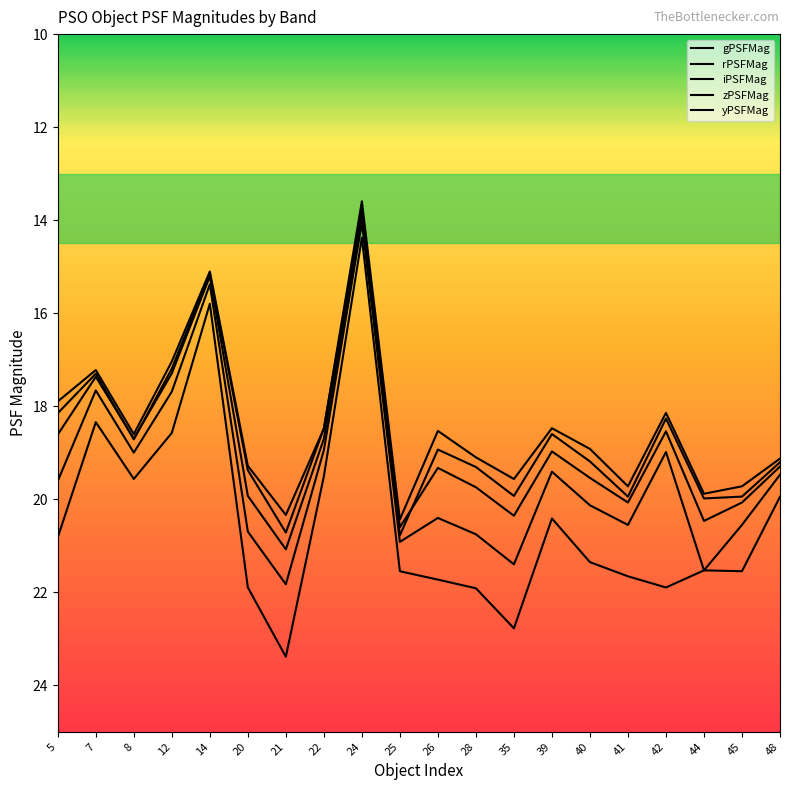

Reading right to left, list all the values displayed in this chart.

gPSFMag: 19.9	21.5	21.5	21.9	21.7	21.4	20.4	22.8	21.9	21.7	21.5	14.4	19.5	23.4	21.9	15.8	18.6	19.6	18.3	20.8
rPSFMag: 19.5	20.6	21.5	19.0	20.6	20.1	19.4	21.4	20.8	20.4	20.9	14.1	18.9	21.8	20.7	15.4	17.7	19.0	17.7	19.6
iPSFMag: 19.3	20.1	20.5	18.5	20.1	19.5	19.0	20.4	19.7	19.3	20.6	13.9	18.7	21.1	19.9	15.2	17.3	18.7	17.4	18.6
zPSFMag: 19.2	19.9	20.0	18.3	19.9	19.2	18.6	19.9	19.3	18.9	20.8	13.7	18.5	20.7	19.4	15.1	17.2	18.7	17.3	18.1
yPSFMag: 19.1	19.7	19.9	18.1	19.7	18.9	18.5	19.6	19.1	18.5	20.4	13.6	18.5	20.3	19.3	15.1	17.0	18.6	17.2	17.9